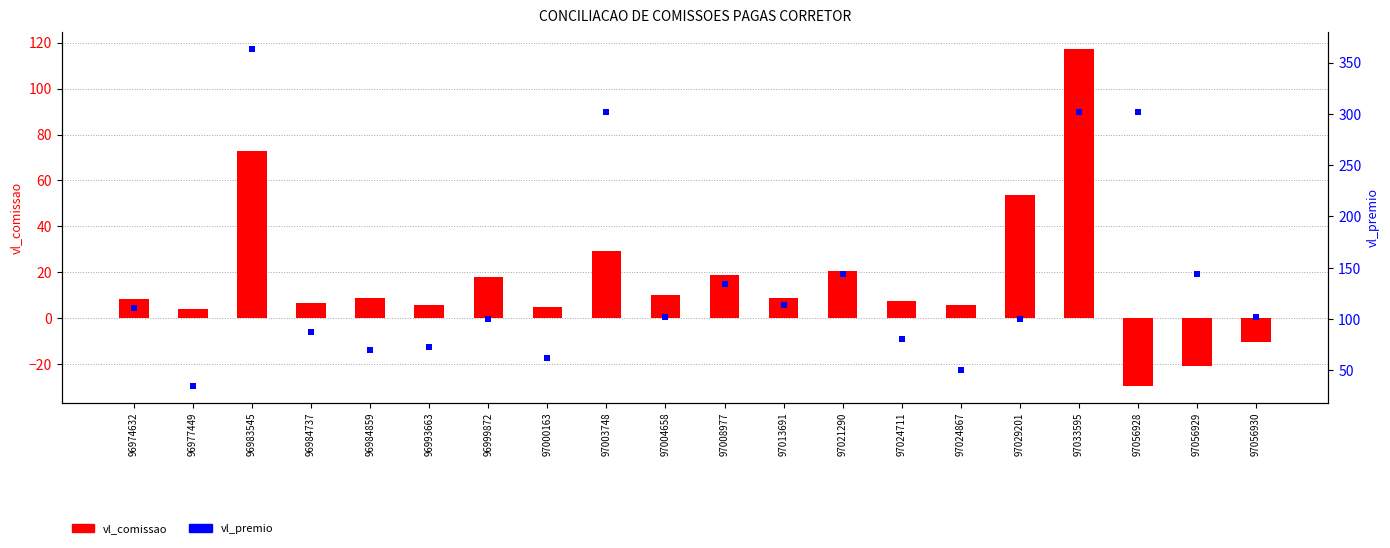

List the series in order of their overall mean, highest first.

vl_premio, vl_comissao